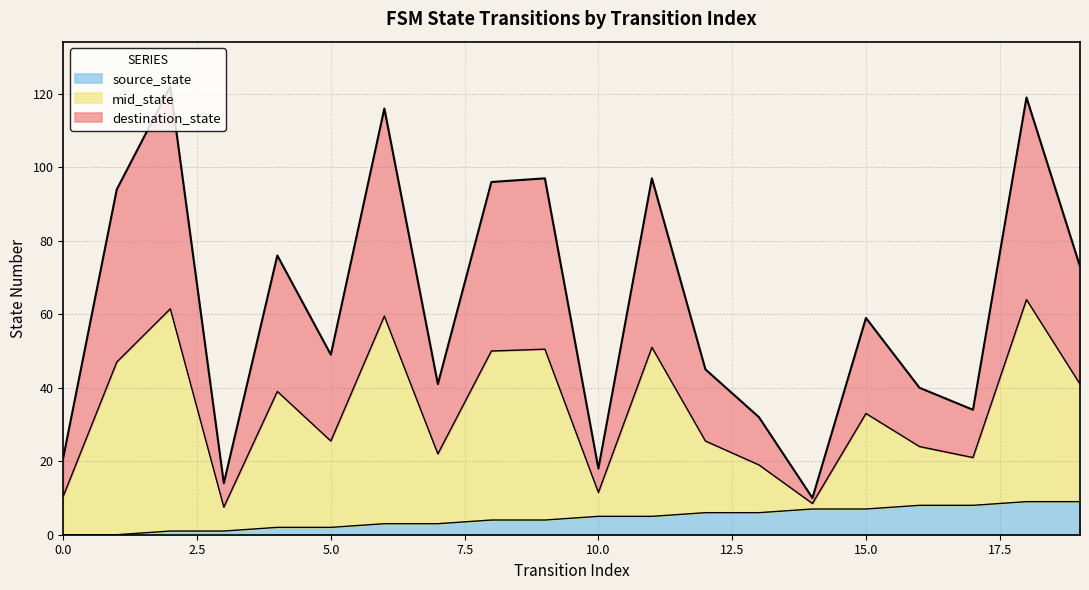

True or false: destination_state and source_state cross at least once.

False